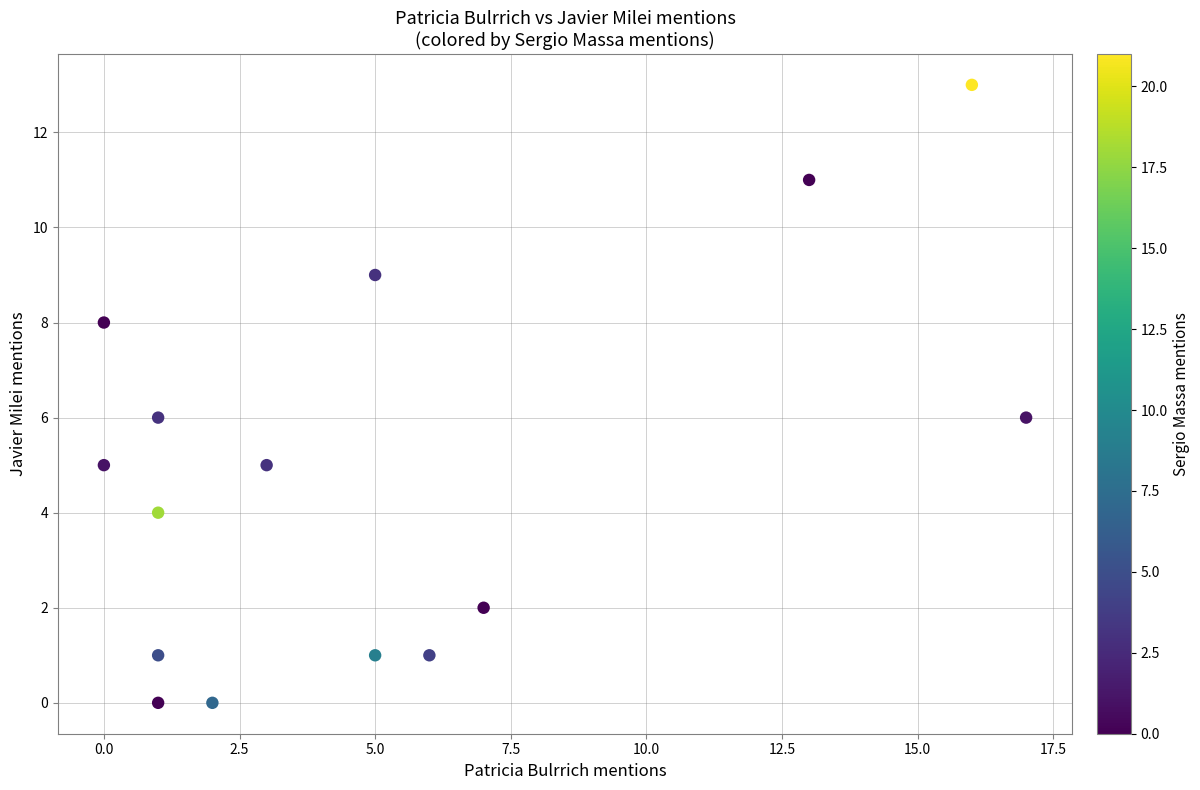

List the coordinates of all points as (X, Y) pairs, reading left to right.

(0, 8)  (0, 5)  (1, 4)  (1, 0)  (1, 6)  (1, 1)  (2, 0)  (3, 5)  (5, 9)  (5, 1)  (6, 1)  (7, 2)  (13, 11)  (16, 13)  (17, 6)